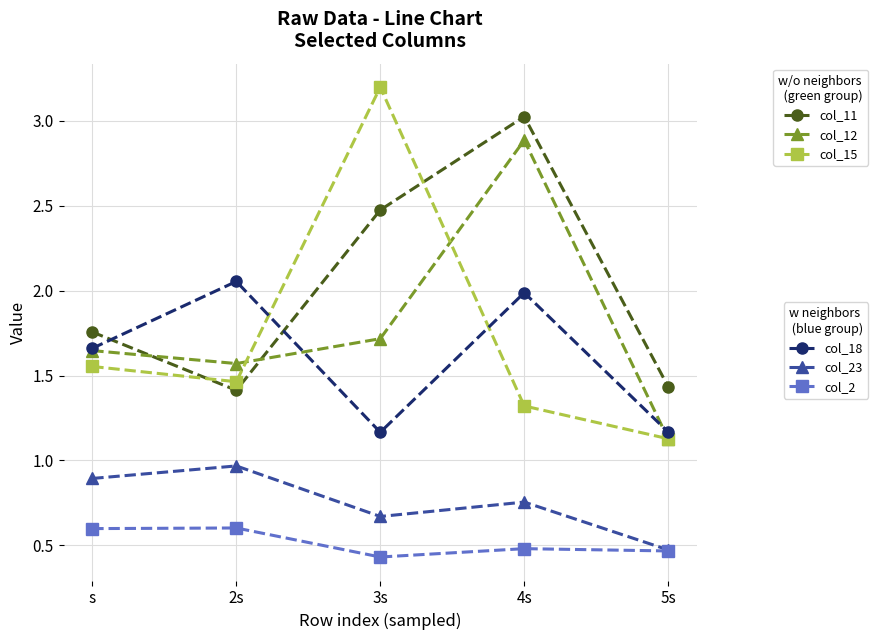

What is the label of the 2nd point from the right?

4s